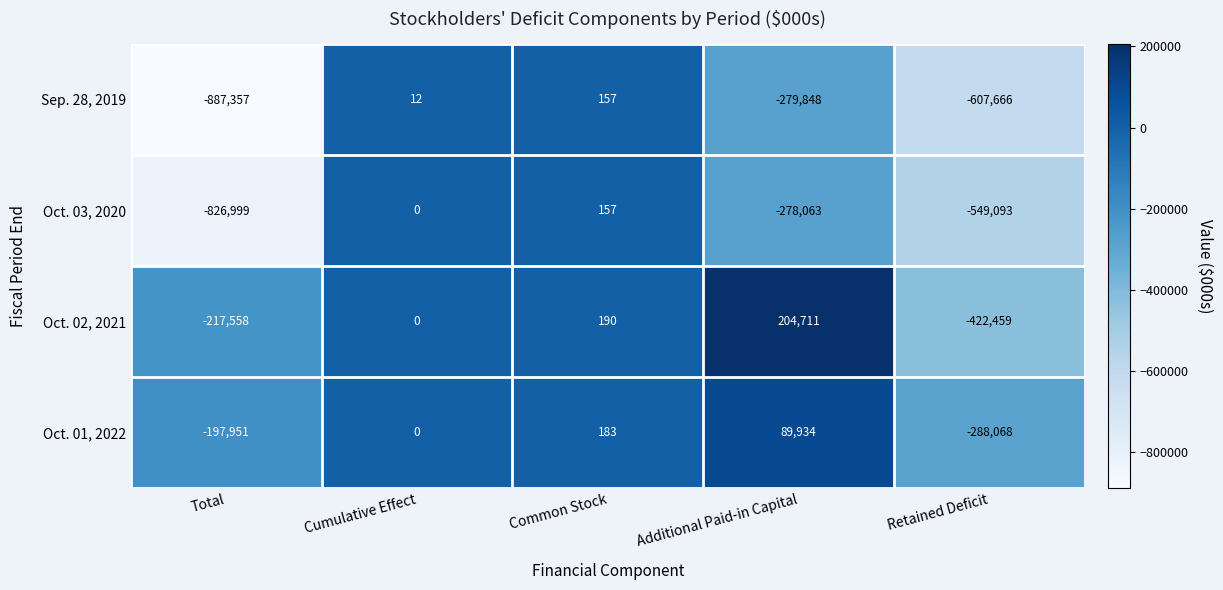

Which series changed the most between Cumulative Effect and Additional Paid-in Capital?

Sep. 28, 2019